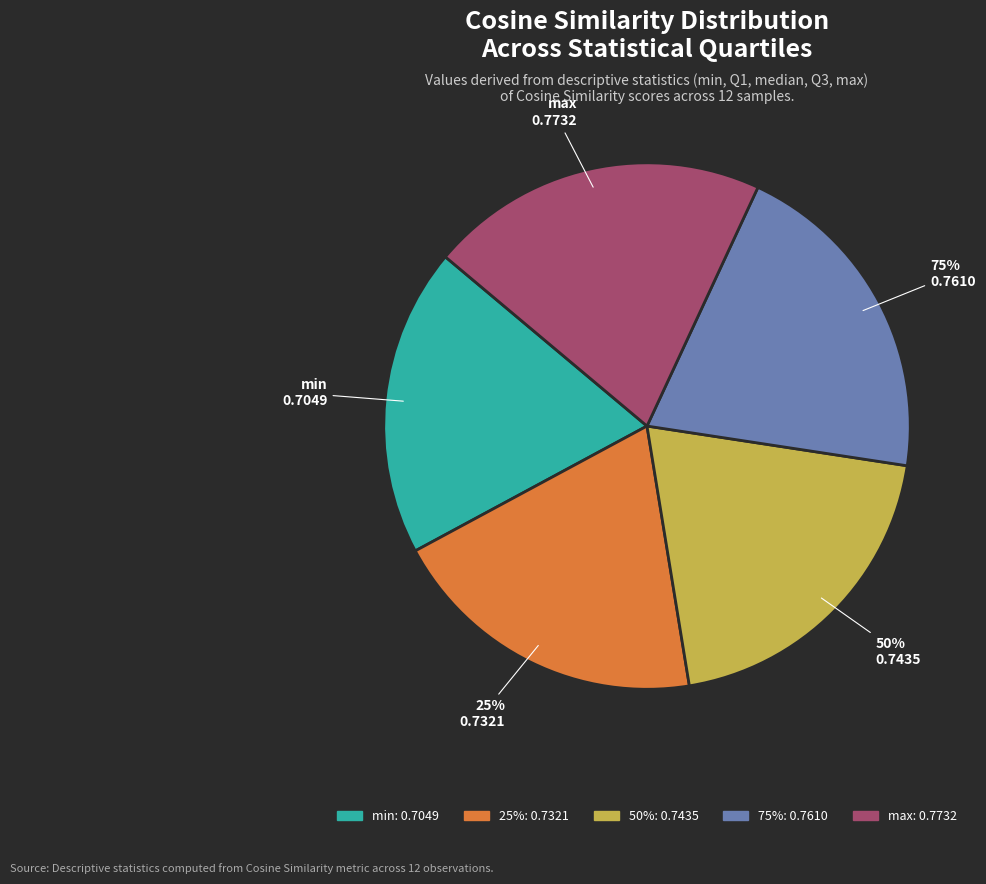

Count the number of slices in the pie.

5